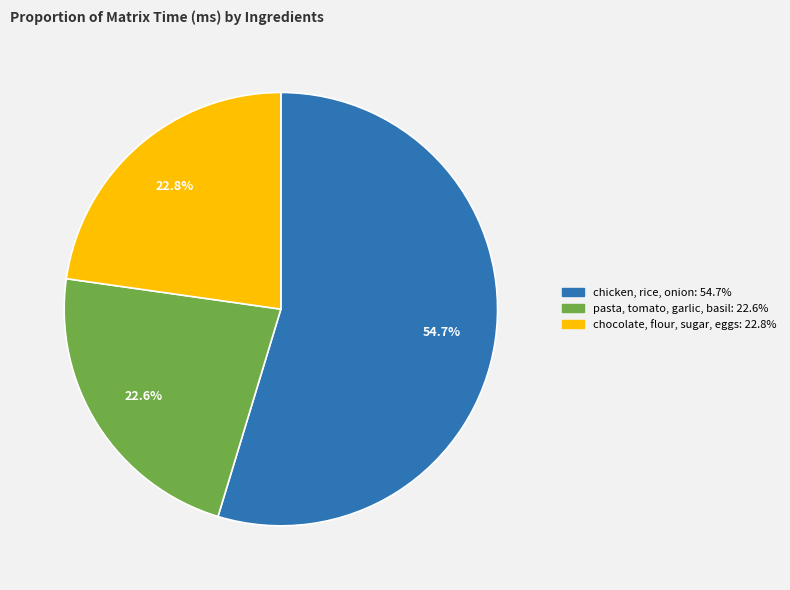

To the nearest percent, what portion does chicken, rice, onion represent?

55%